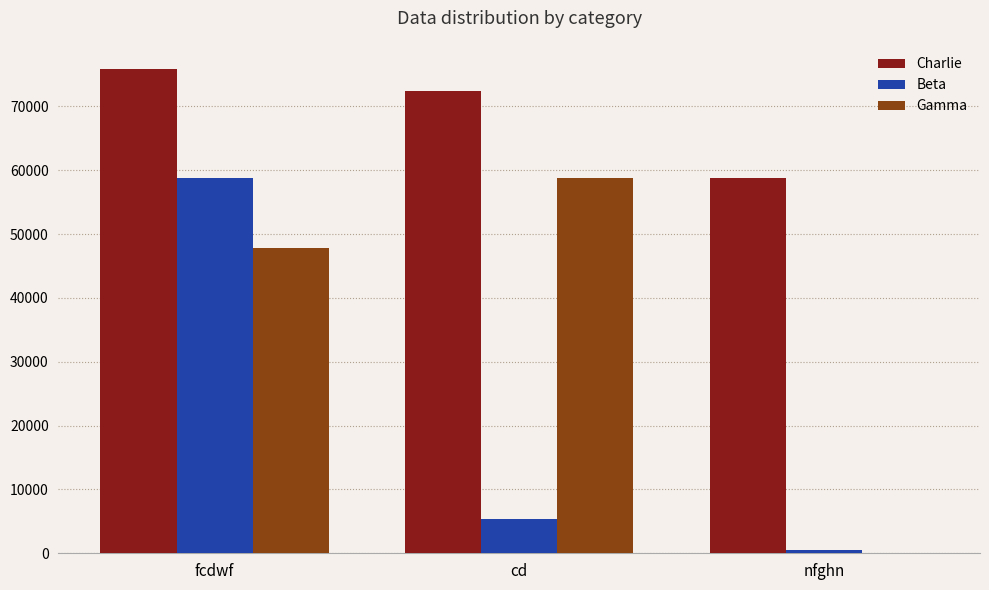

What is the highest value of the Beta series?

58755